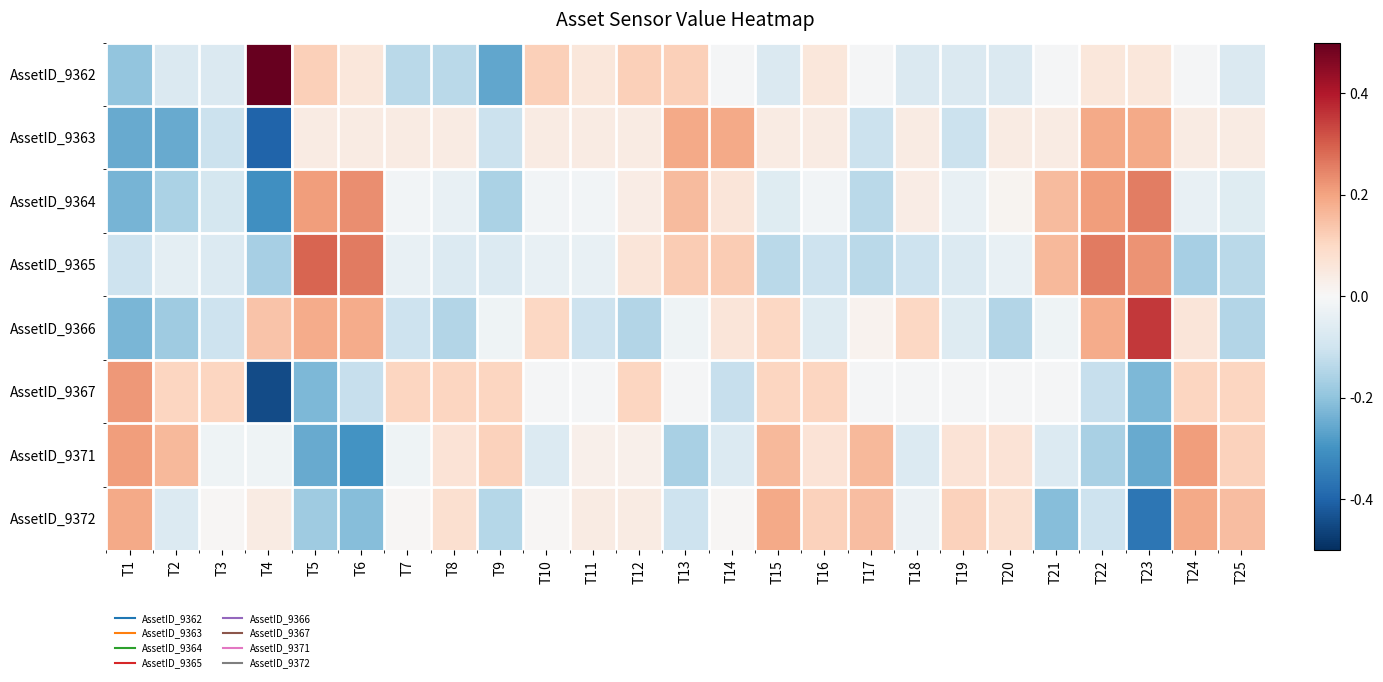

How many distinct data groups are displayed?

8